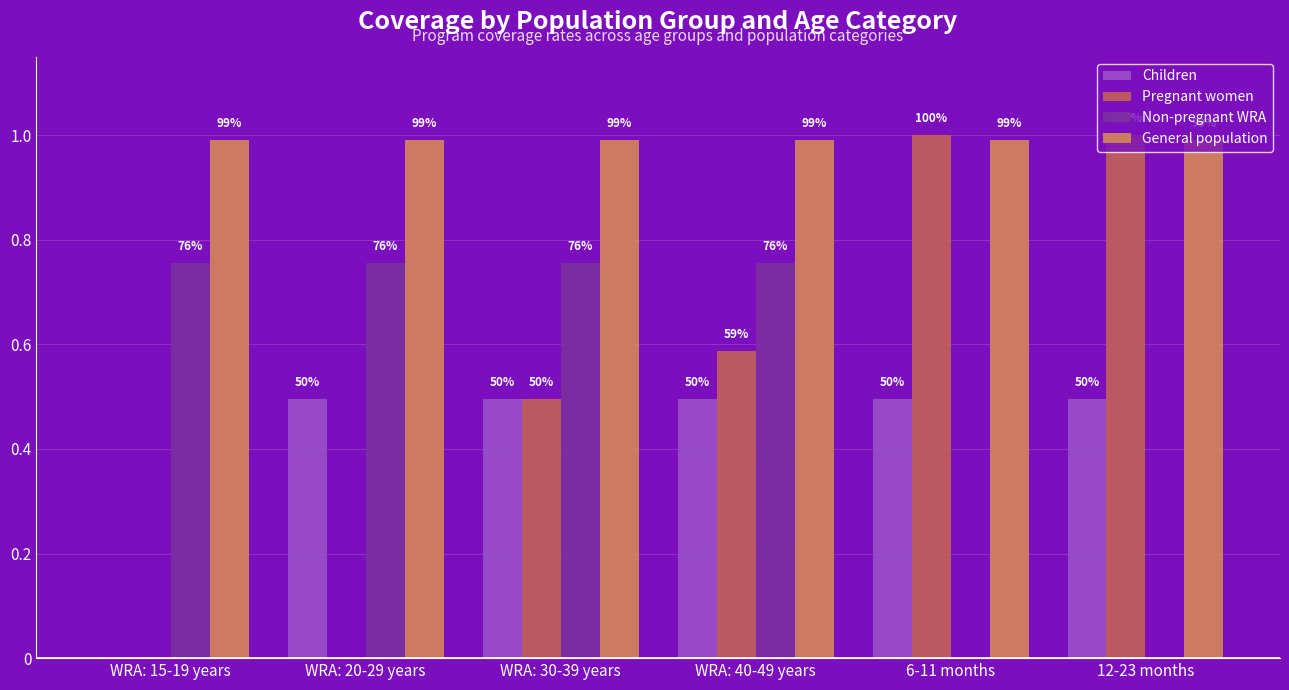

Reading right to left, what are all the values shown in this chart?

Children: 0.5	0.5	0.5	0.5	0.5	0.0
Pregnant women: 1.0	1.0	0.6	0.5	0.0	0.0
Non-pregnant WRA: 0.0	0.0	0.8	0.8	0.8	0.8
General population: 1.0	1.0	1.0	1.0	1.0	1.0